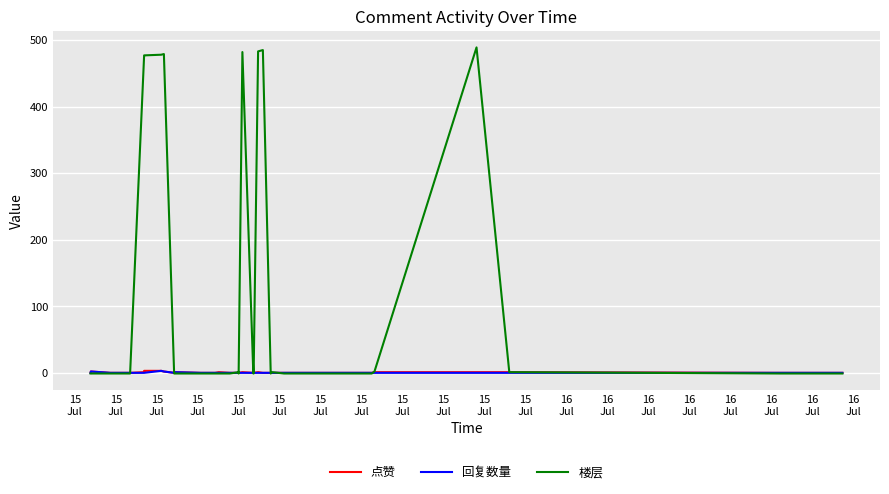

True or false: 回复数量 has a value of 2 at 16
Jul.

False